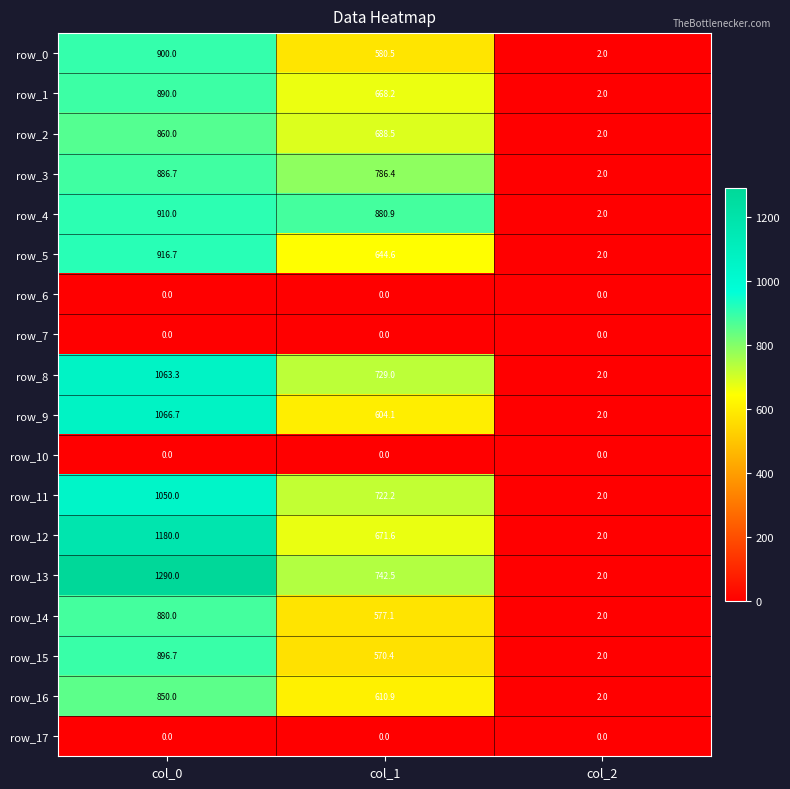

Reading left to right, transcribe all the data shown in this chart.

row_0: col_0=900.0	col_1=580.5	col_2=2.0
row_1: col_0=890.0	col_1=668.2	col_2=2.0
row_2: col_0=860.0	col_1=688.5	col_2=2.0
row_3: col_0=886.7	col_1=786.4	col_2=2.0
row_4: col_0=910.0	col_1=880.9	col_2=2.0
row_5: col_0=916.7	col_1=644.6	col_2=2.0
row_6: col_0=0.0	col_1=0.0	col_2=0.0
row_7: col_0=0.0	col_1=0.0	col_2=0.0
row_8: col_0=1063.3	col_1=729.0	col_2=2.0
row_9: col_0=1066.7	col_1=604.1	col_2=2.0
row_10: col_0=0.0	col_1=0.0	col_2=0.0
row_11: col_0=1050.0	col_1=722.2	col_2=2.0
row_12: col_0=1180.0	col_1=671.6	col_2=2.0
row_13: col_0=1290.0	col_1=742.5	col_2=2.0
row_14: col_0=880.0	col_1=577.1	col_2=2.0
row_15: col_0=896.7	col_1=570.4	col_2=2.0
row_16: col_0=850.0	col_1=610.9	col_2=2.0
row_17: col_0=0.0	col_1=0.0	col_2=0.0